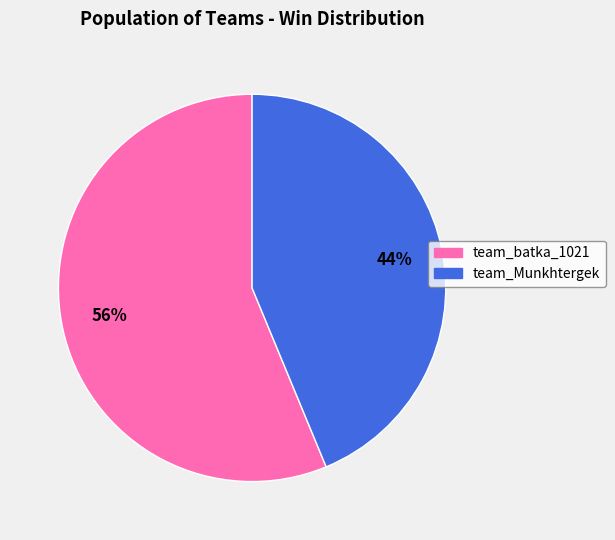

How many segments does this pie chart have?

2